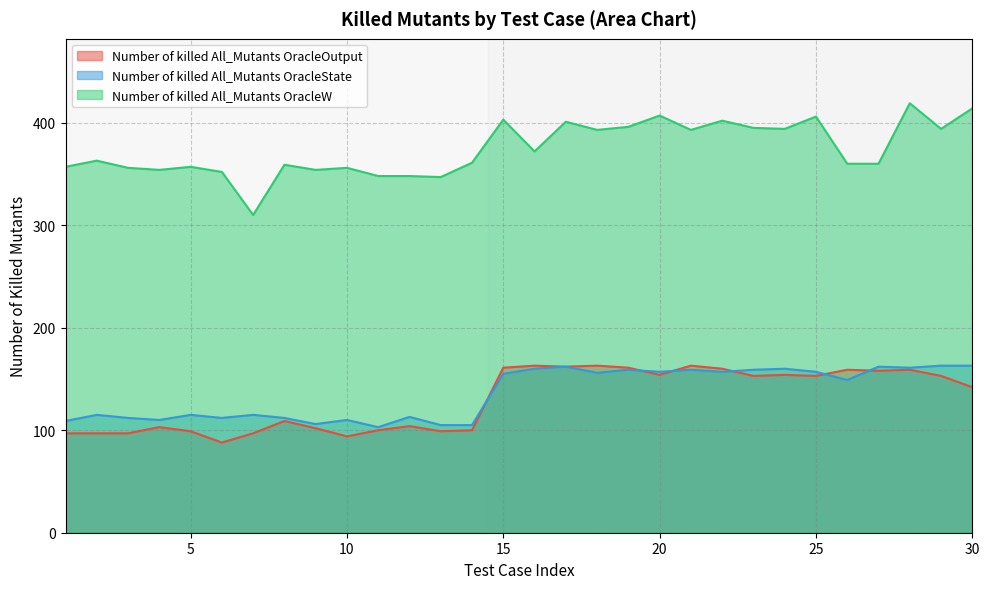

How many data points in Number of killed All_Mutants OracleOutput are above 153?

12